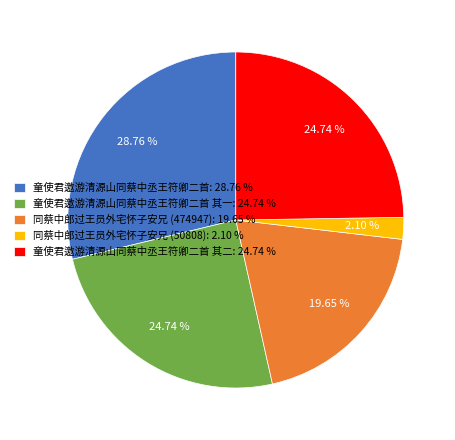

How many segments does this pie chart have?

5